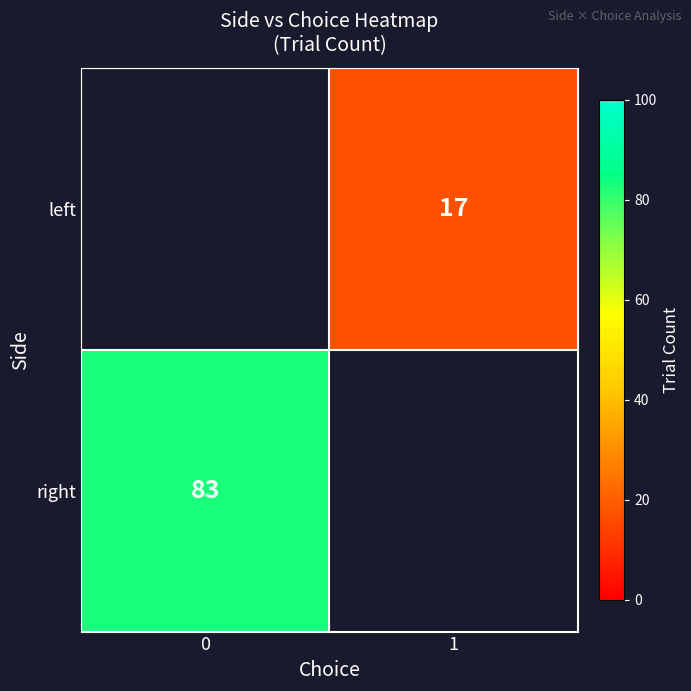

True or false: left has a value of 28.1 at 1.

False